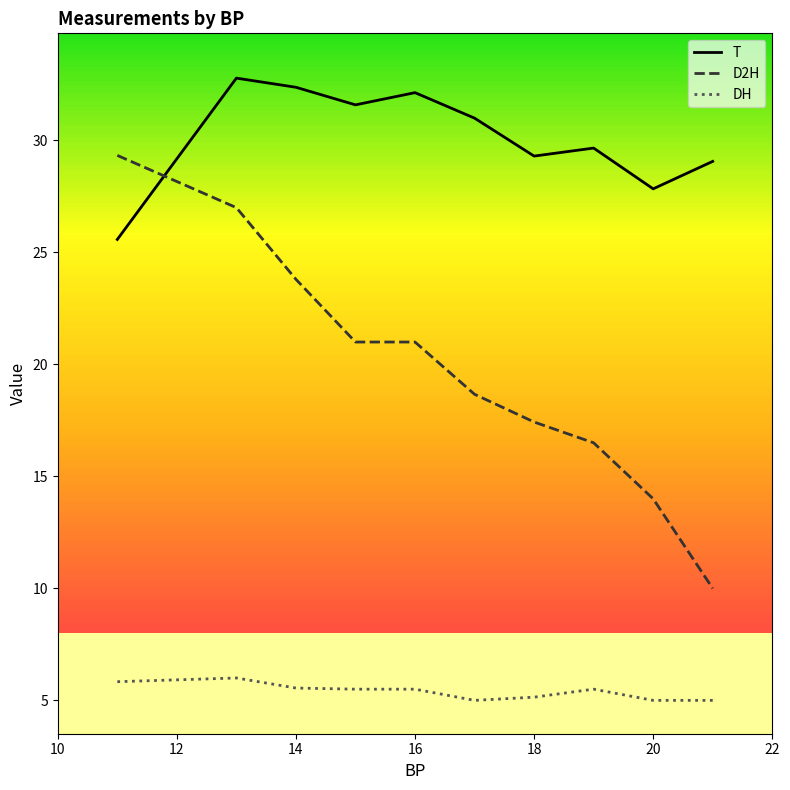

How many lines are shown in the chart?

3